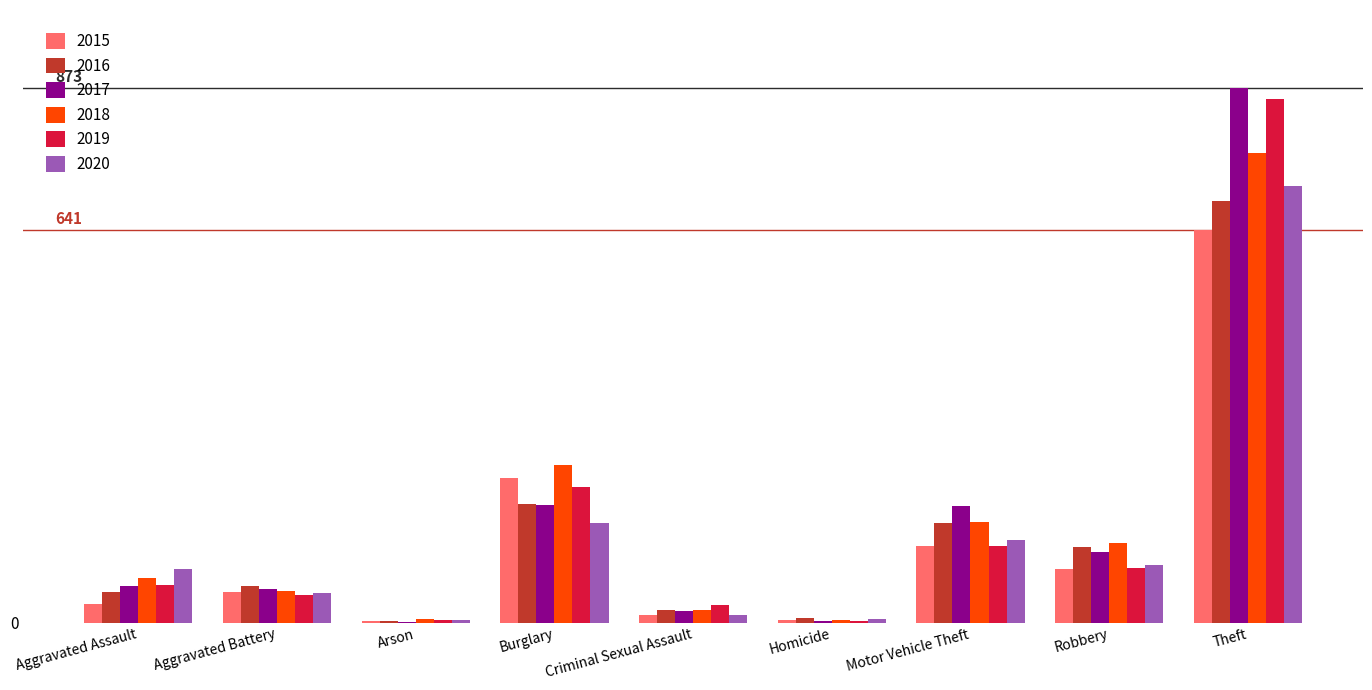

The 2016 series shows 3 at Homicide. True or false?

False